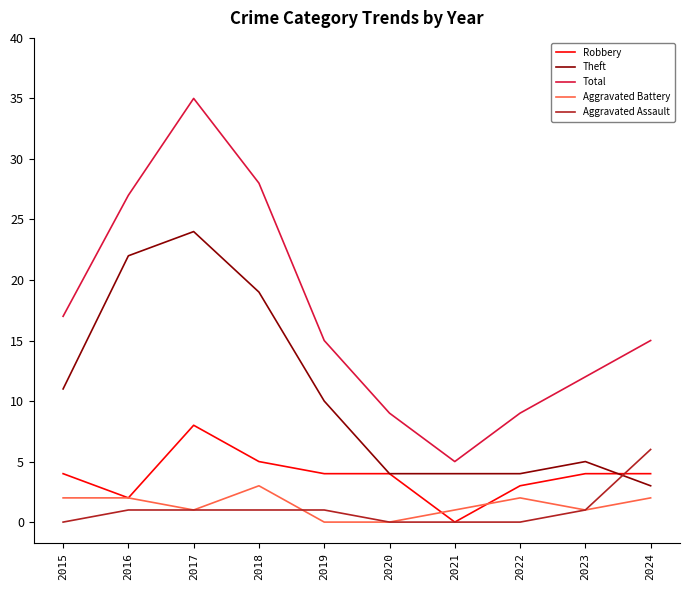

Rank the series by their maximum value, from lowest to highest.

Aggravated Battery, Aggravated Assault, Robbery, Theft, Total